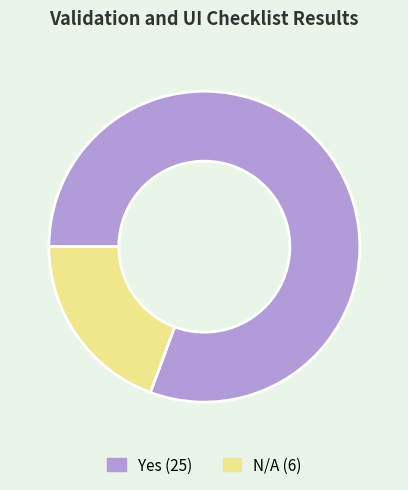

Is there a majority slice in this chart?

Yes